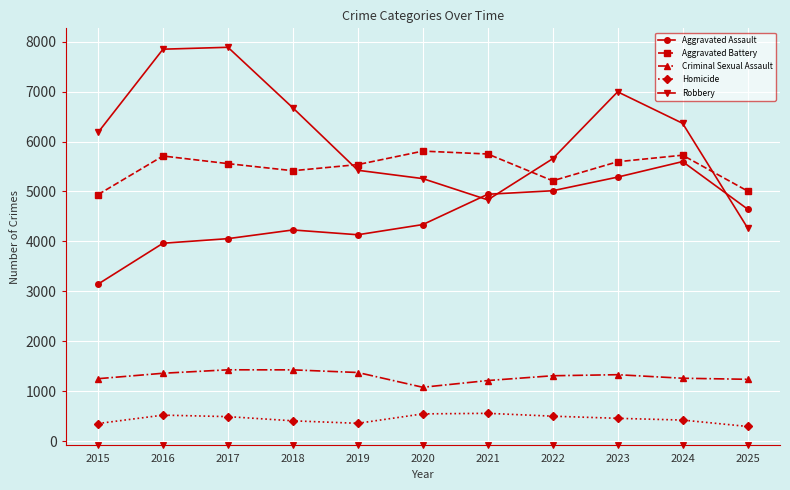

The Homicide series shows 455 at 2023. True or false?

True